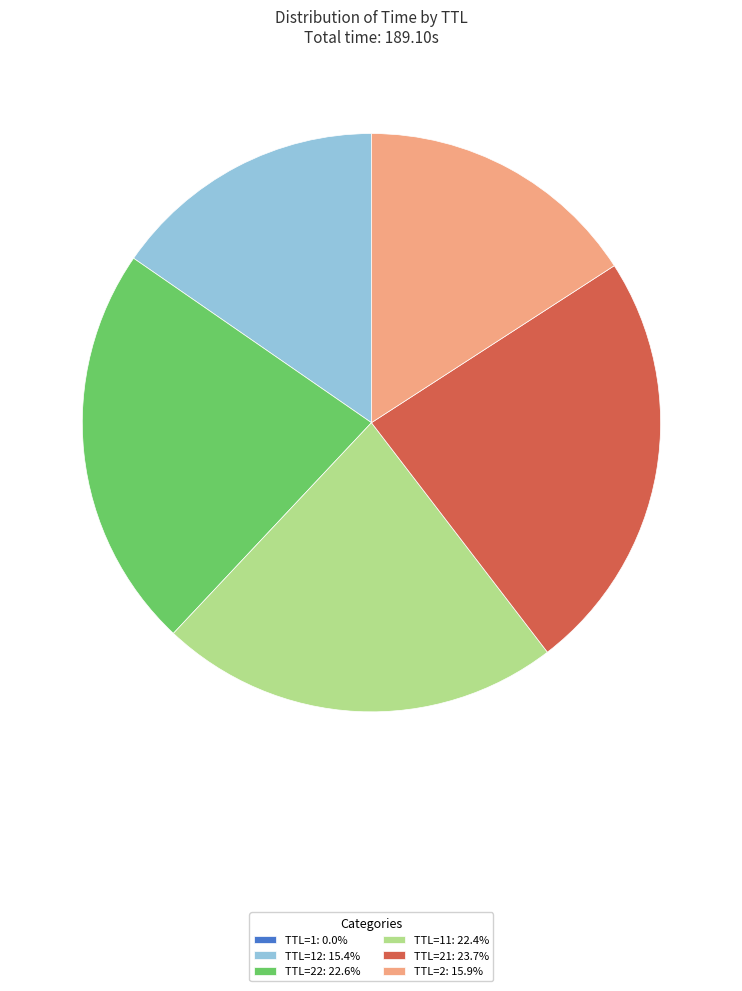

Combined, do TTL=12: 15.4% and TTL=22: 22.6% account for over 50%?

No